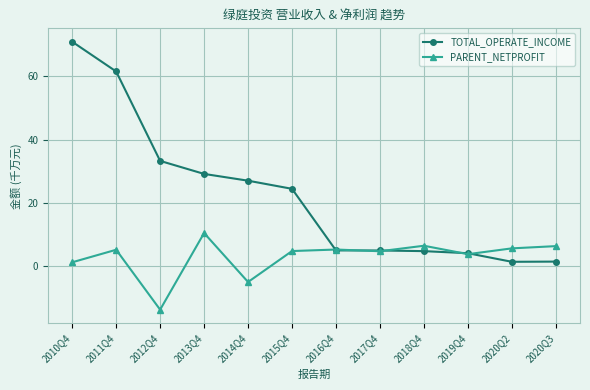

Rank the series at 2020Q2 from lowest to highest value.

TOTAL_OPERATE_INCOME, PARENT_NETPROFIT